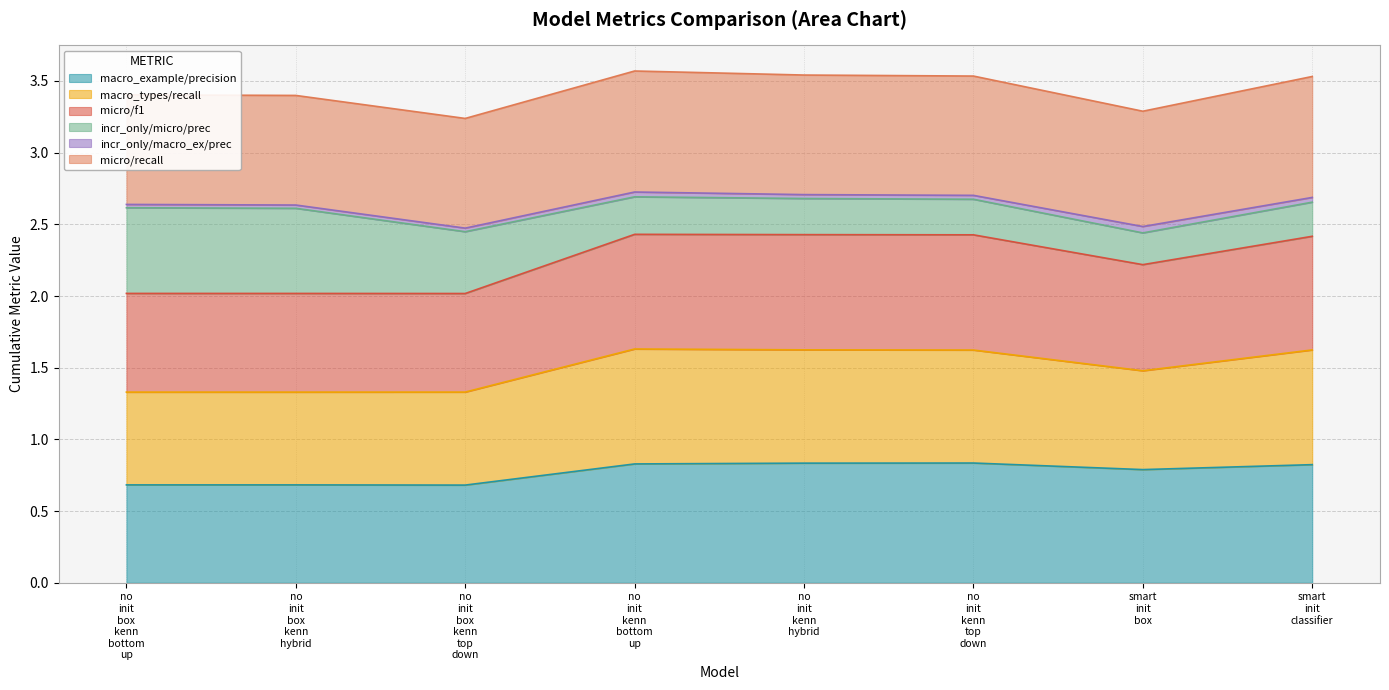

How many categories are shown in the chart?

8